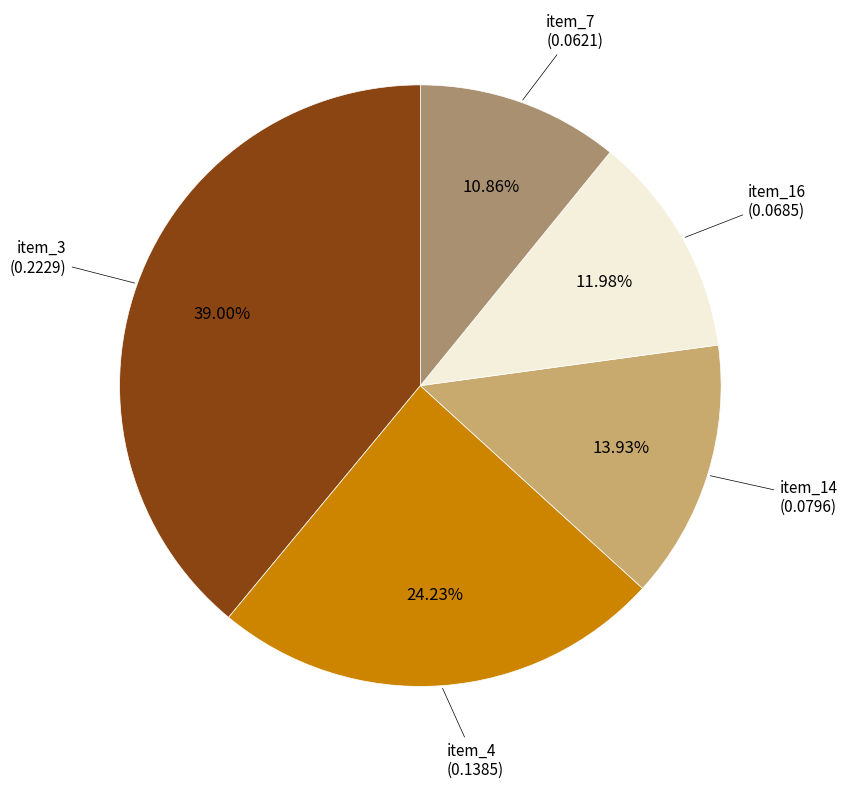

Does any single category account for the majority?

No